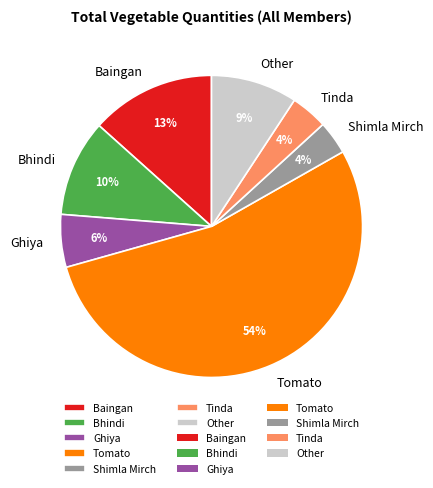

To the nearest percent, what portion does Baingan represent?

13%